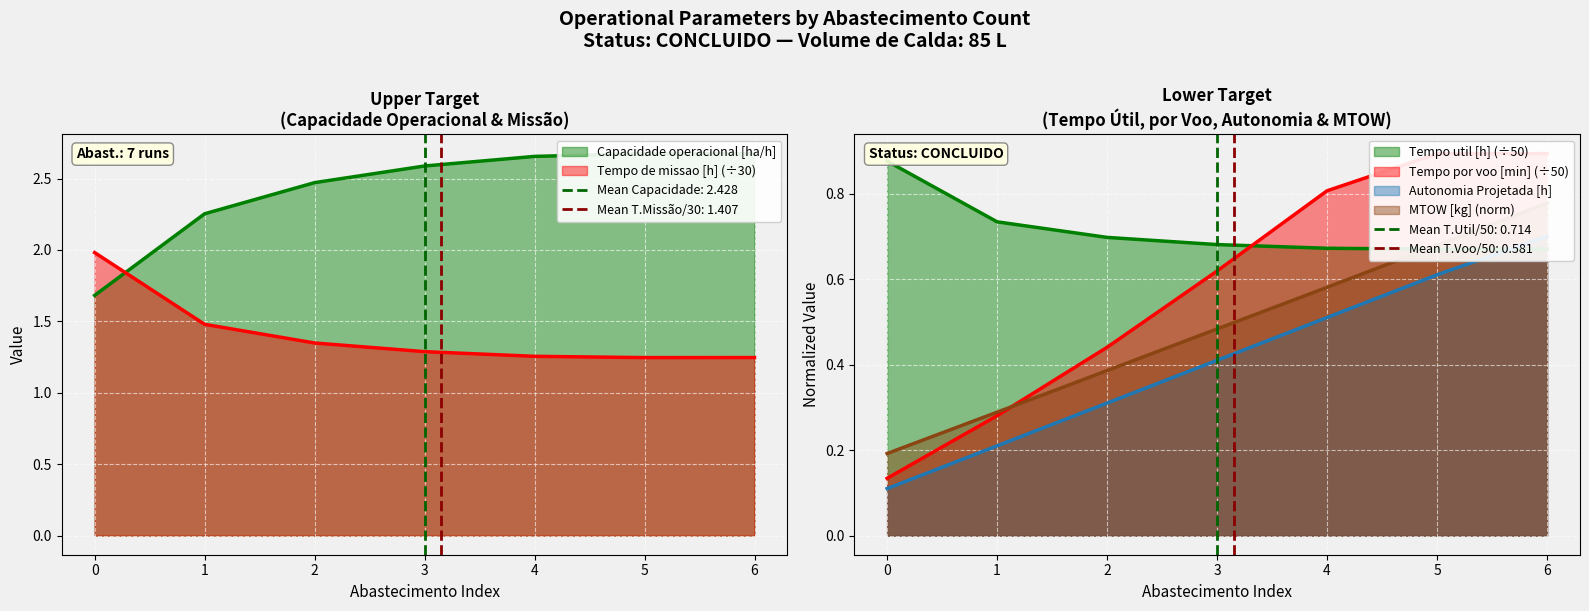

Reading right to left, list all the values displayed in this chart.

Capacidade operacional [ha/h]: 6=2.7	5=2.7	4=2.7	3=2.6	2=2.5	1=2.3	0=1.7
Tempo de missao [h]: 6=1.2	5=1.2	4=1.3	3=1.3	2=1.3	1=1.5	0=2.0
Tempo util [h]: 6=0.7	5=0.7	4=0.7	3=0.7	2=0.7	1=0.7	0=0.9
Tempo por voo [min]: 6=0.9	5=0.9	4=0.8	3=0.6	2=0.4	1=0.3	0=0.1
Autonomia Projetada [h]: 6=0.7	5=0.6	4=0.5	3=0.4	2=0.3	1=0.2	0=0.1
MTOW [kg]: 6=0.8	5=0.7	4=0.6	3=0.5	2=0.4	1=0.3	0=0.2